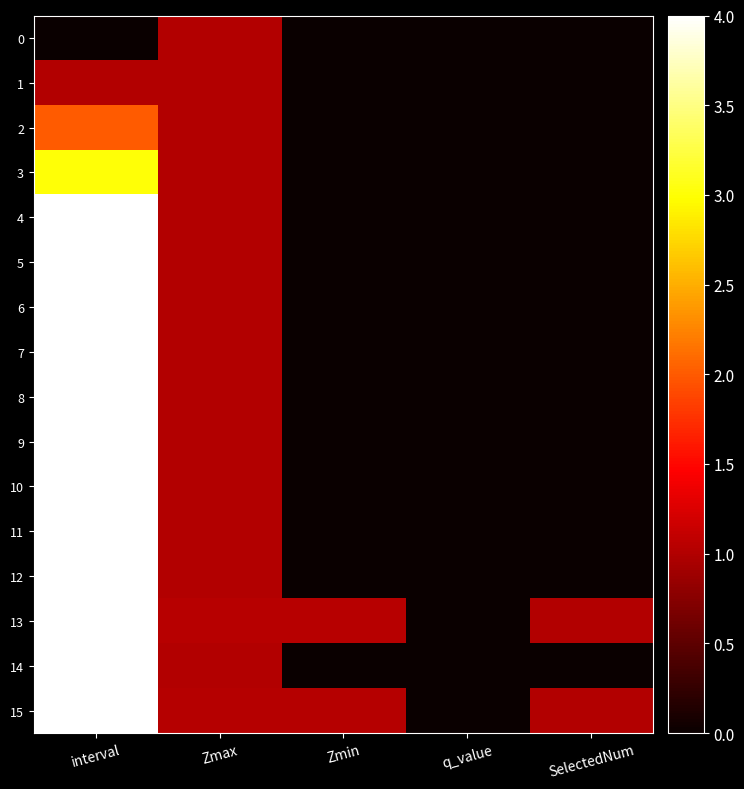

Which series has the widest spread of values?

15